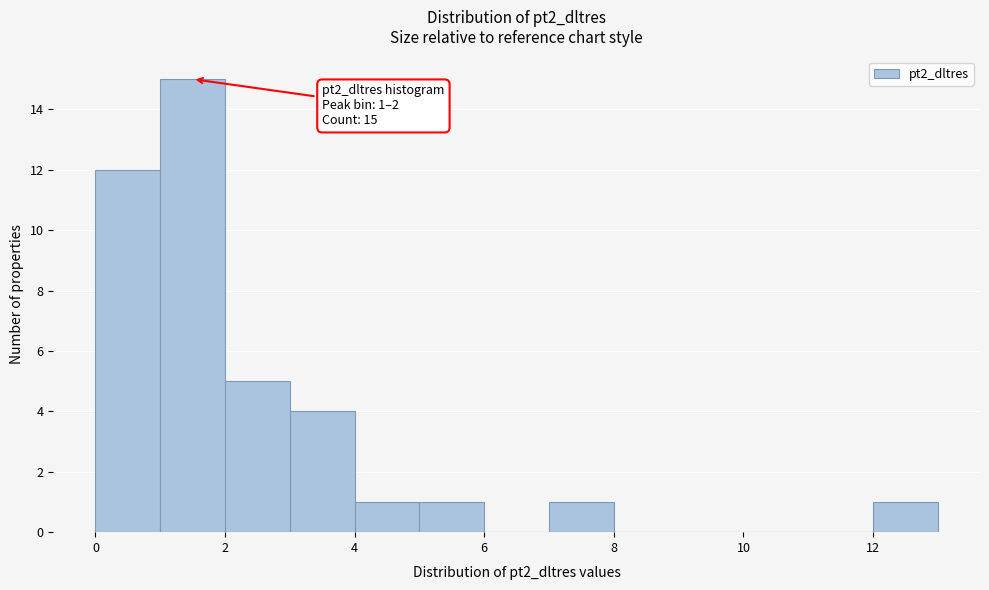

Which range on the x-axis has the tallest bar?

1 to 2